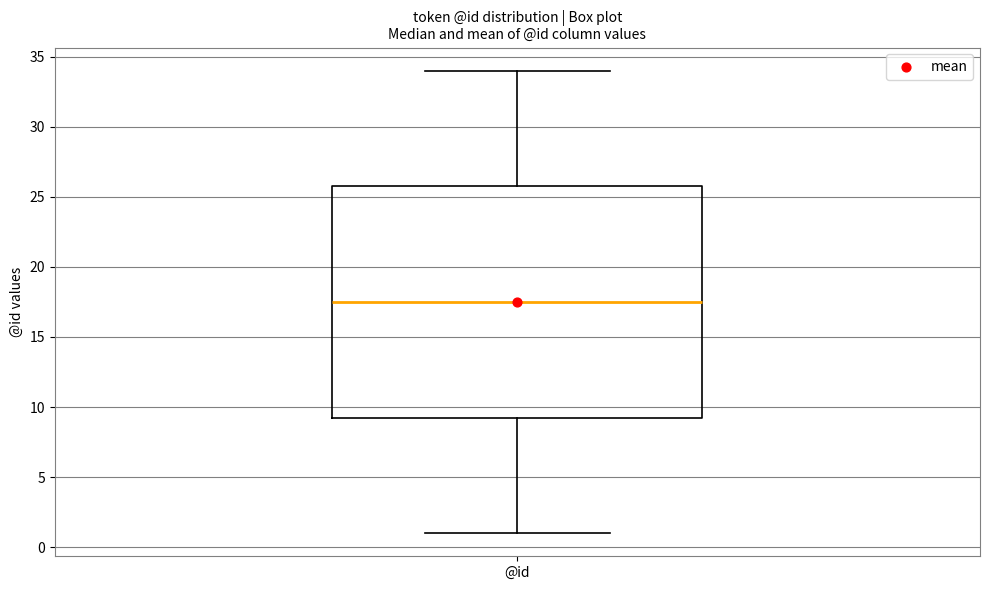

Read this box plot against the y-axis: the position of the median line, the range covered by the box, and the ends of both whiskers. The values are not printed on the chart, so give them approximately, as read against the axis.

median 17.5, box 9.5 to 26.0, whiskers 1.0 to 34.0